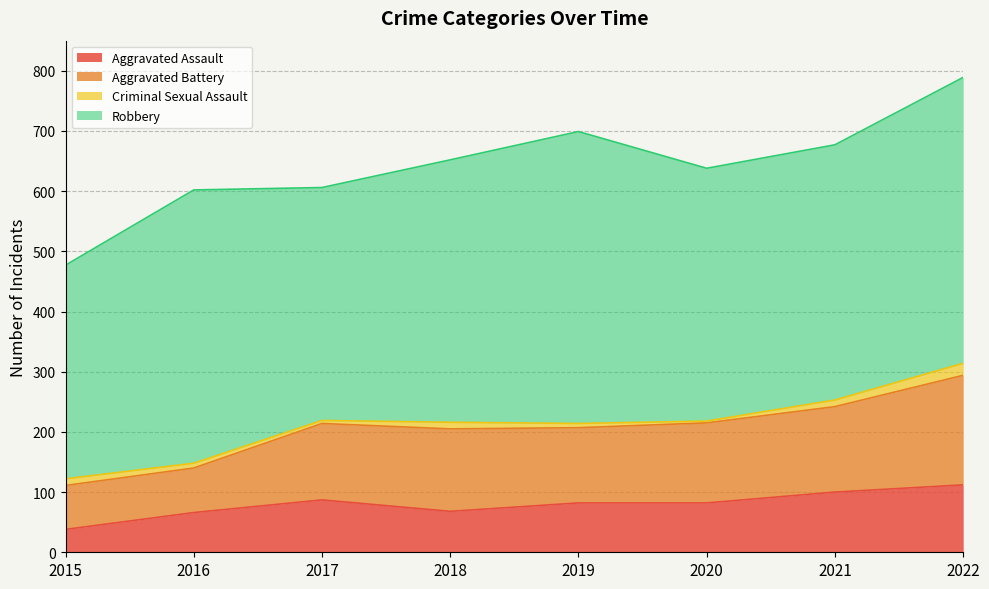

How many categories are shown in the chart?

8